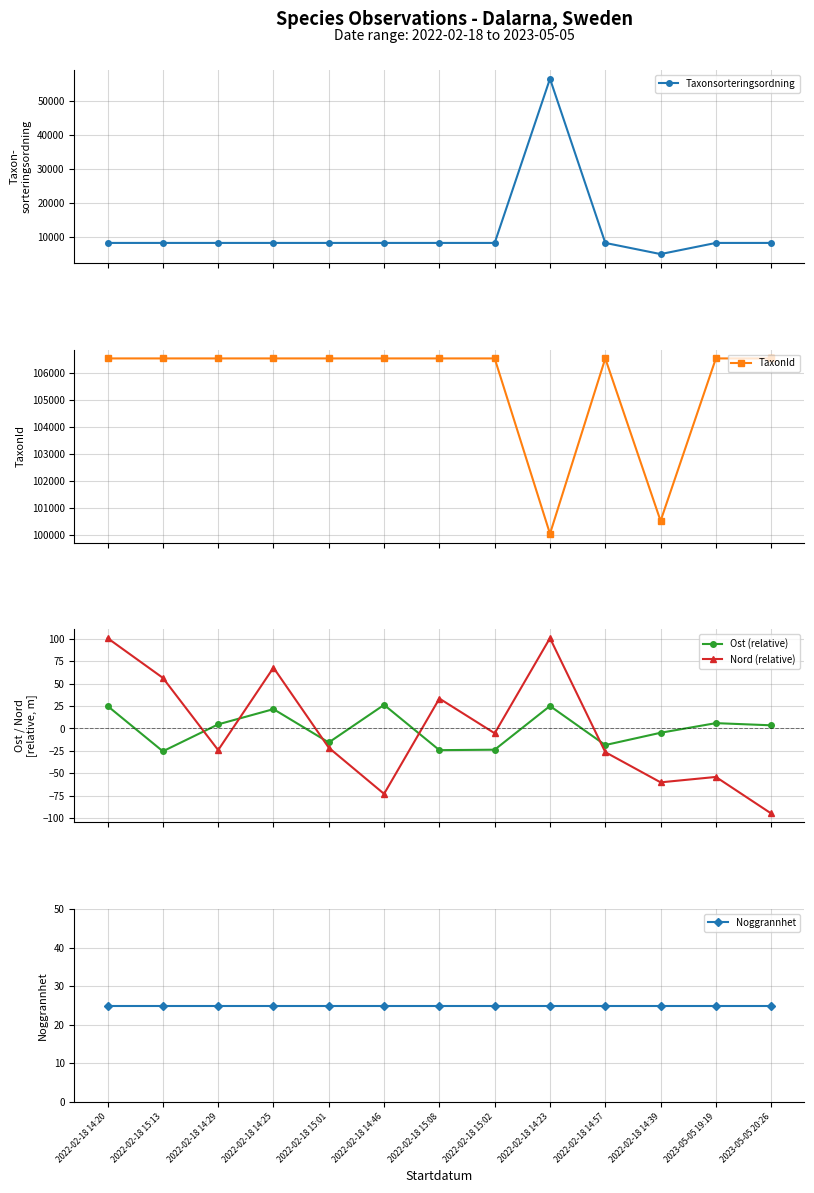

At which category is the sum across all series the highest?

2022-02-18 14:23